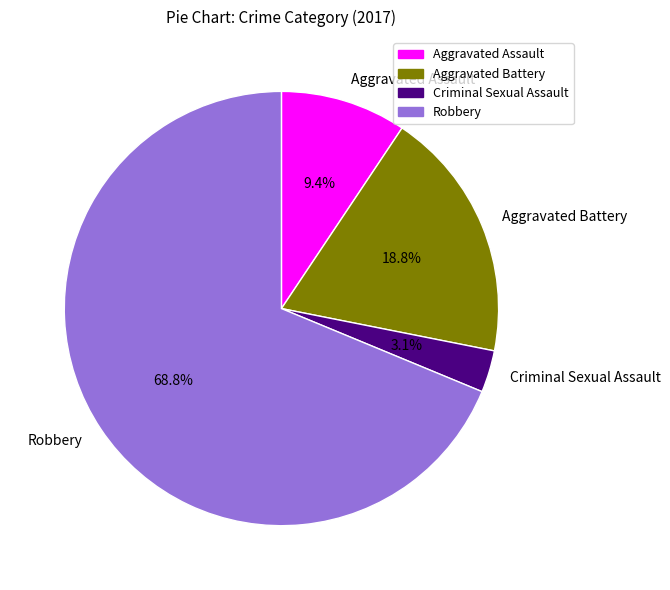

Which has a higher value, Aggravated Battery or Robbery?

Robbery